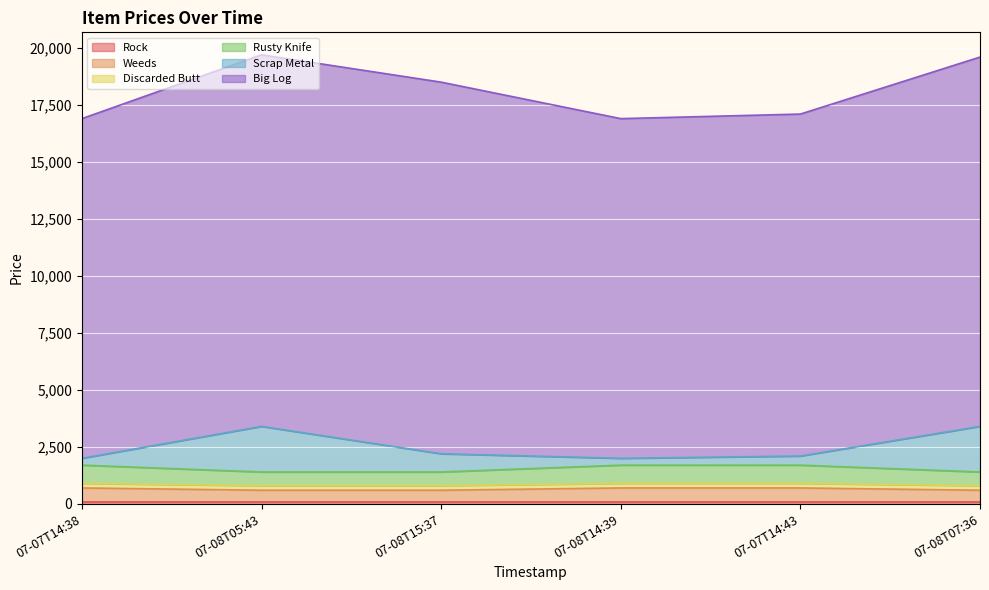

True or false: Weeds and Rusty Knife cross at least once.

False